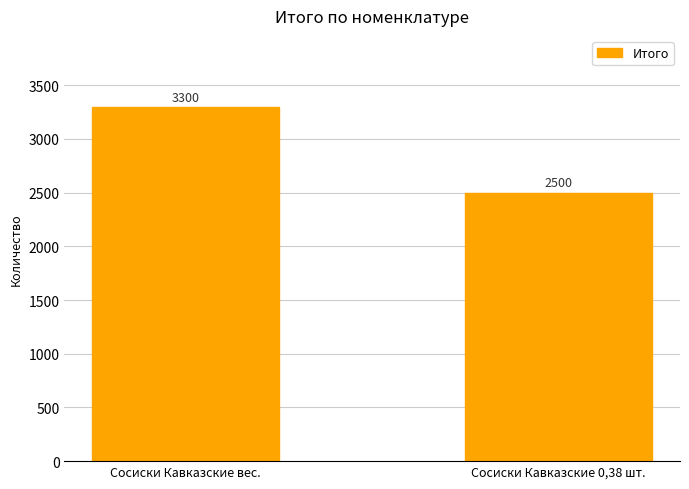

What is the difference between the maximum and minimum values?

800